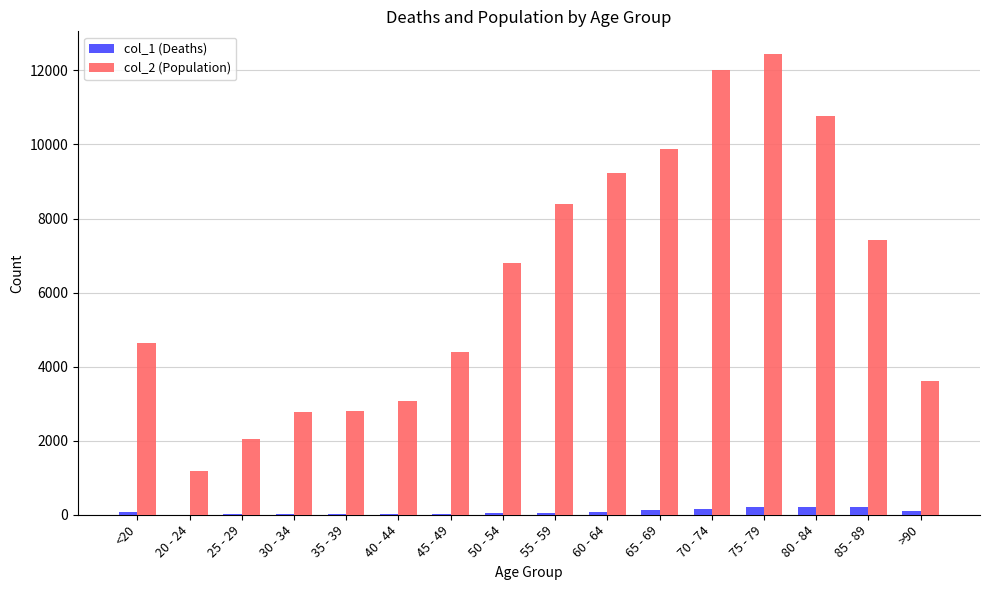

Is the value of col_1 (Deaths) at 70 - 74 greater than the value of col_2 (Population) at 35 - 39?

No